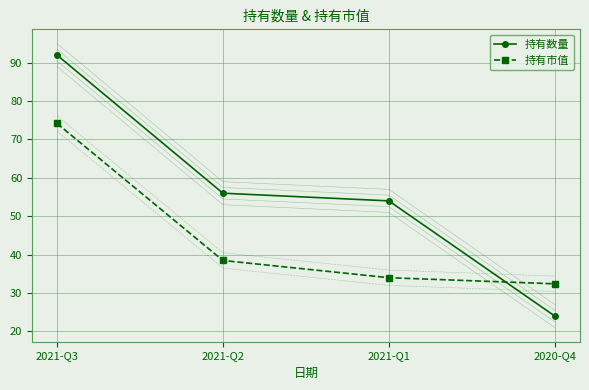

At which category is the sum across all series the highest?

2021-Q3